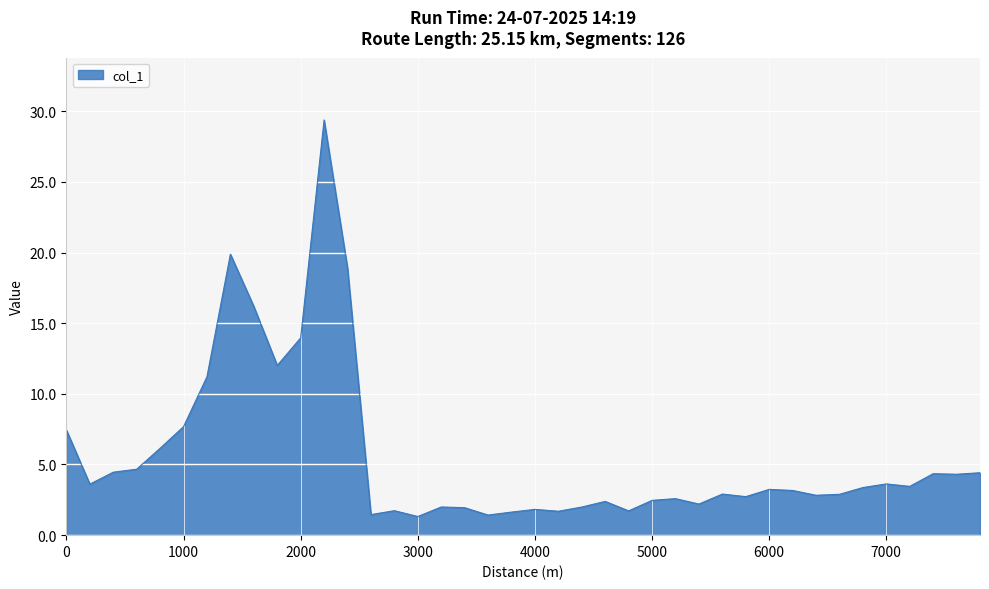

What is the difference between the maximum and minimum values?

28.1